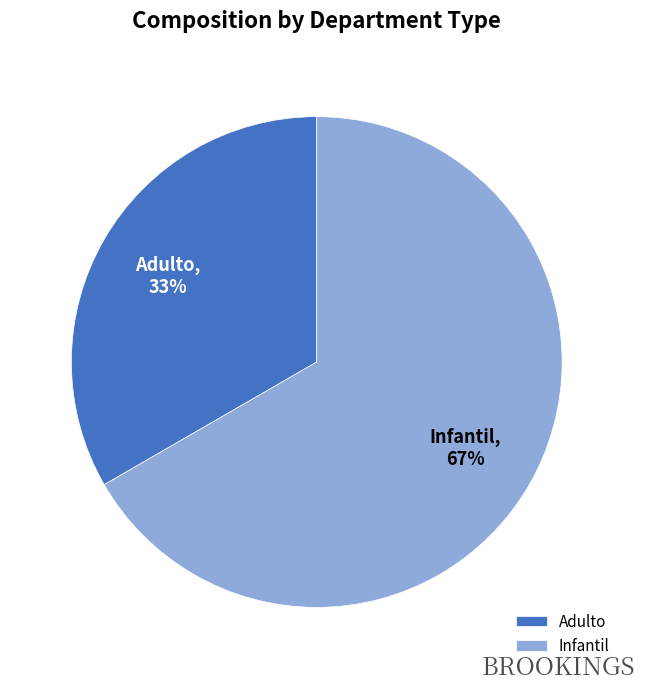

Rank the categories by value from lowest to highest.

Adulto, Infantil